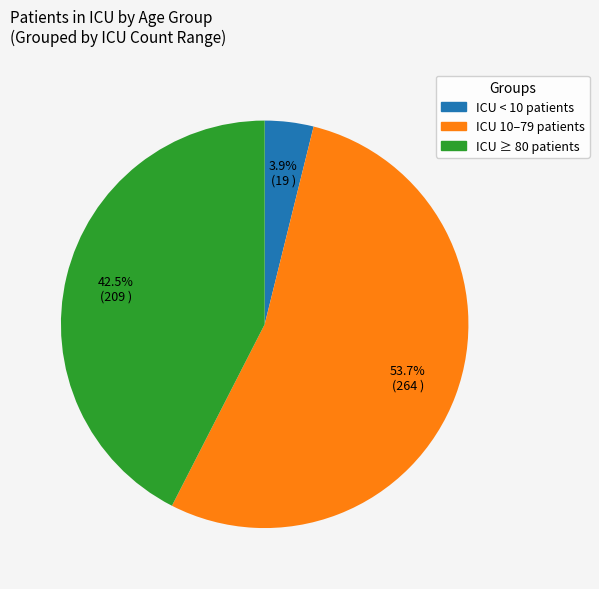

Does any single category account for the majority?

Yes